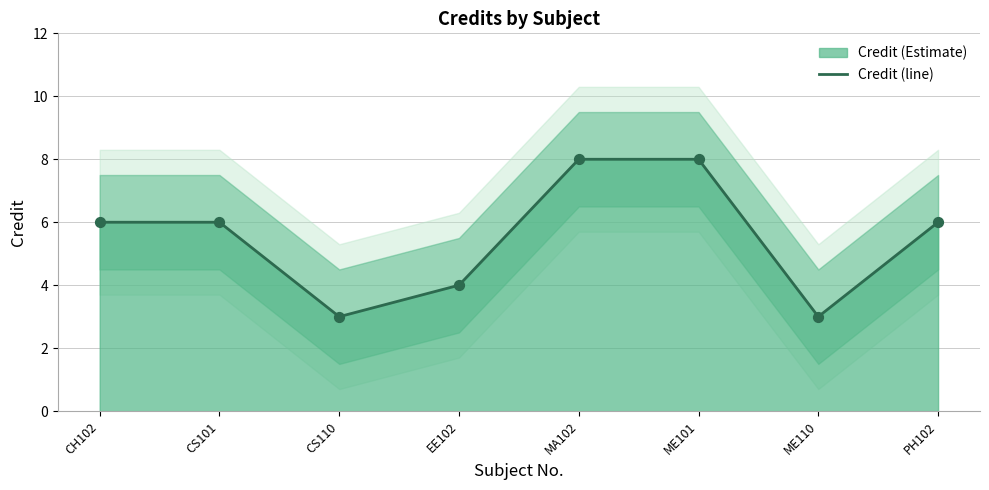

What is the change in value from ME110 to PH102?

+3